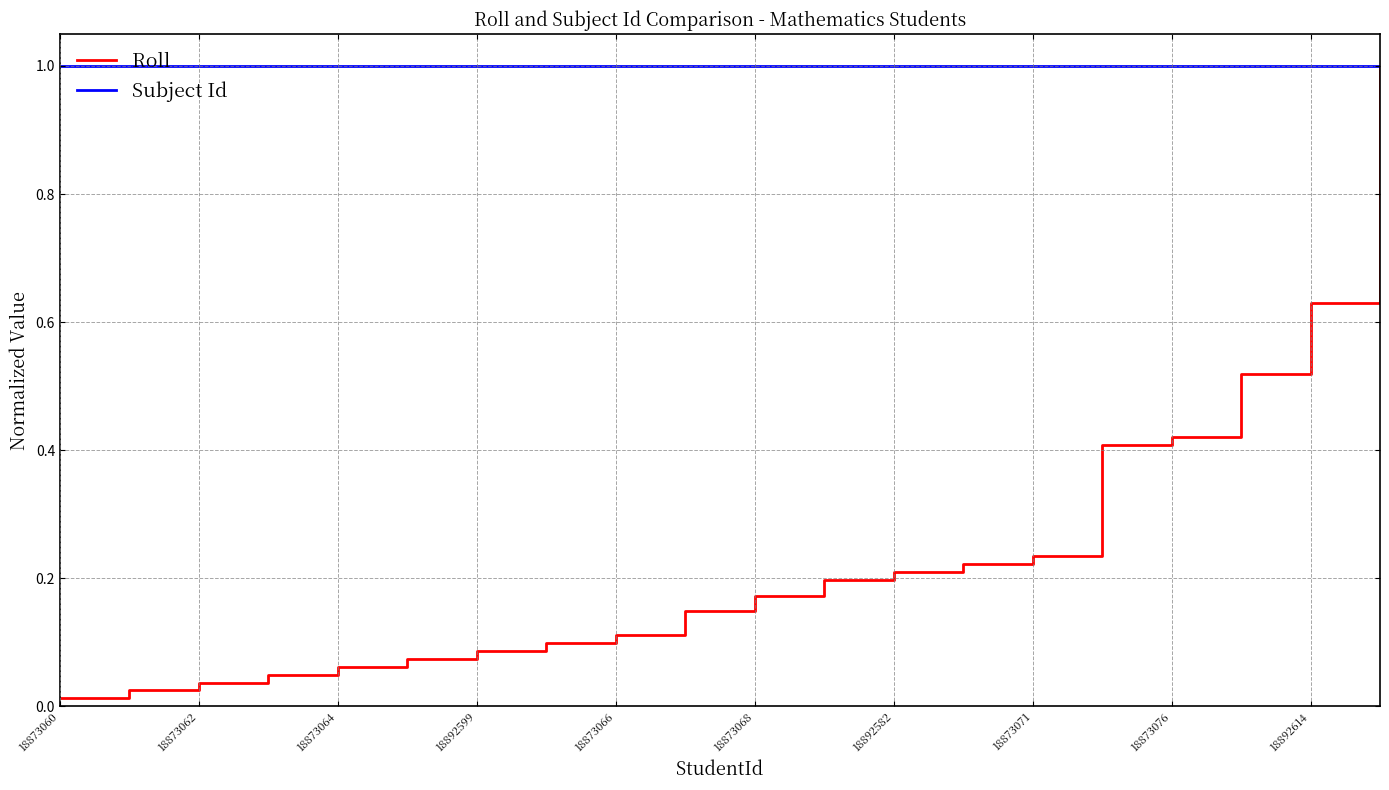

List the series in order of their overall mean, lowest first.

Roll, Subject Id